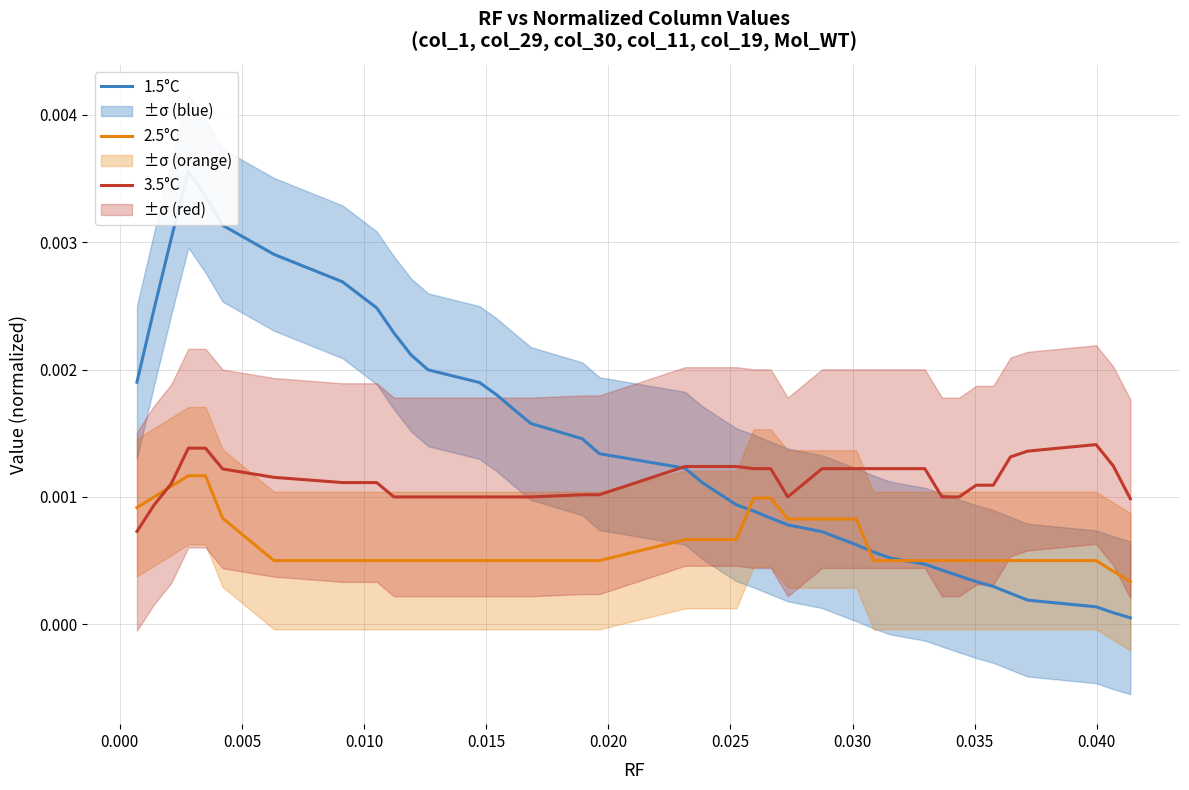

True or false: 2.5°C and 1.5°C cross at least once.

True